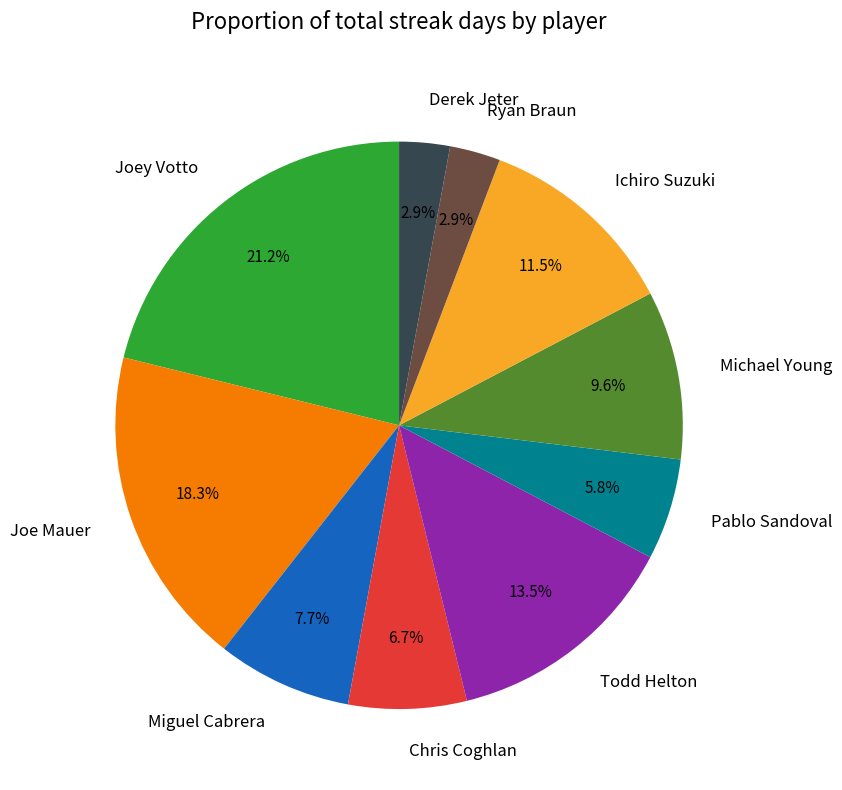

Which slice is the largest?

Joey Votto